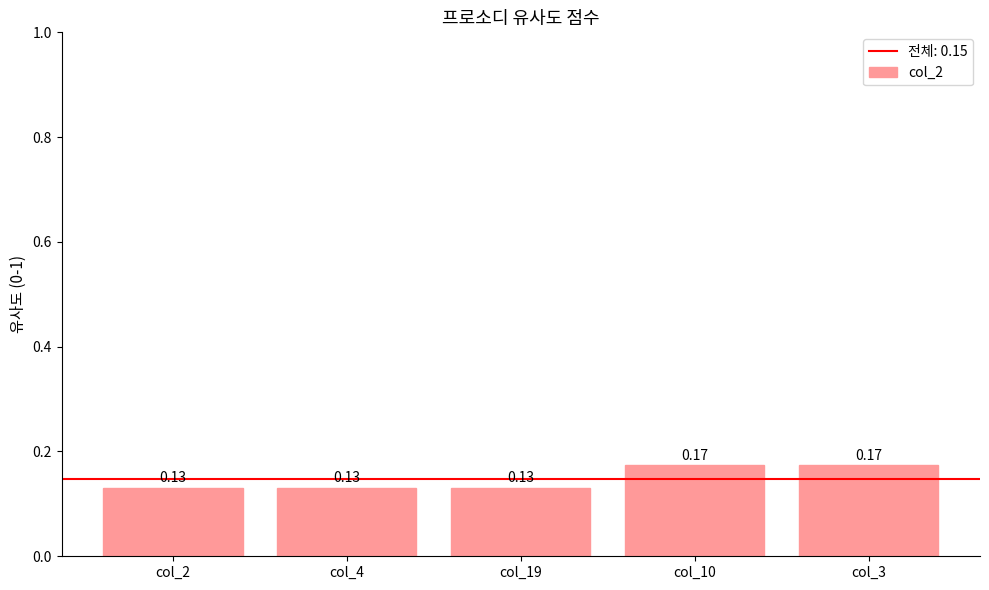

What is the sum of the values at col_3 and col_19?

0.3